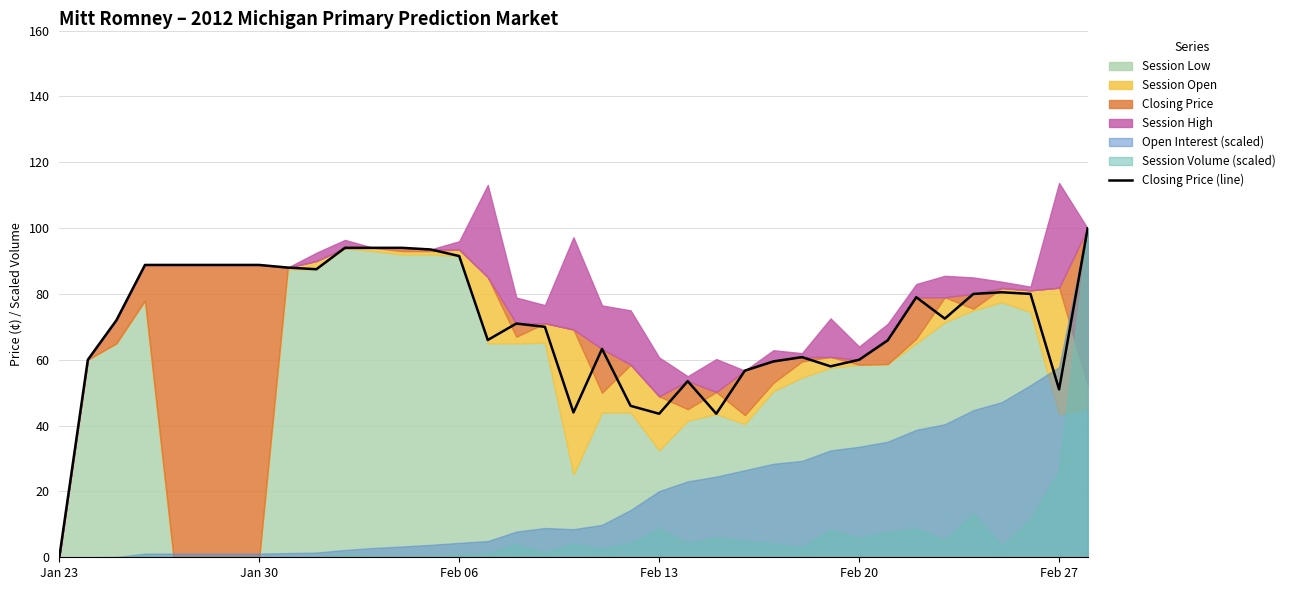

The value of Closing Price (line) at Feb 06 is 91.5. True or false?

True